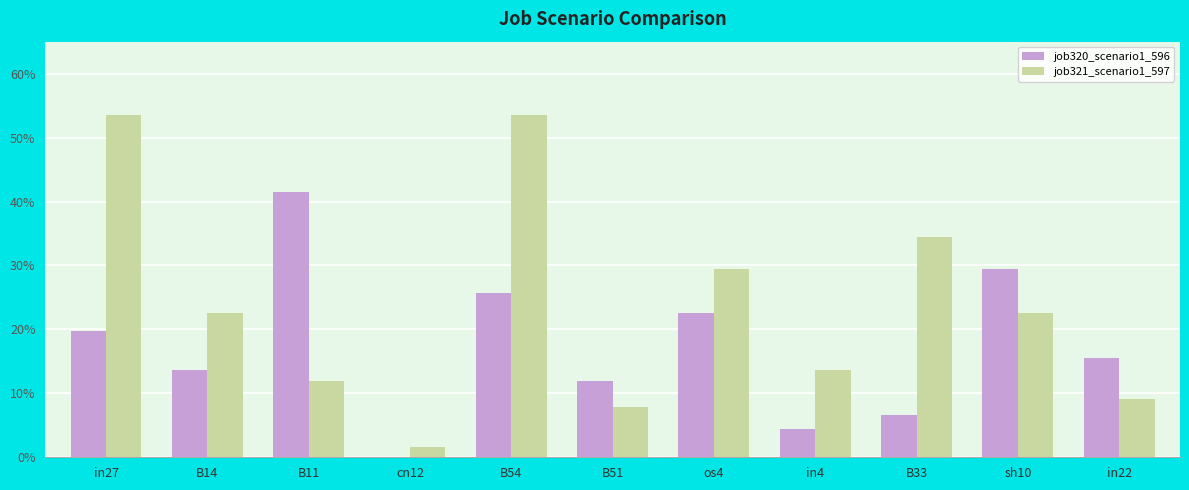

What are all the series names shown in the legend?

job320_scenario1_596, job321_scenario1_597